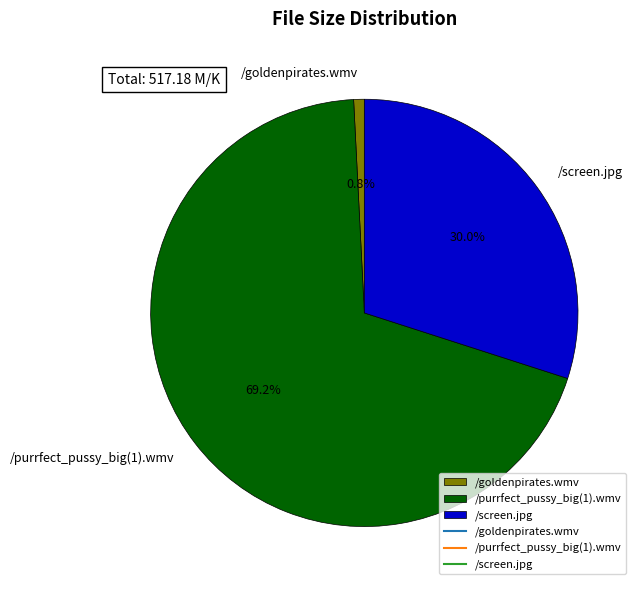

How many segments does this pie chart have?

3